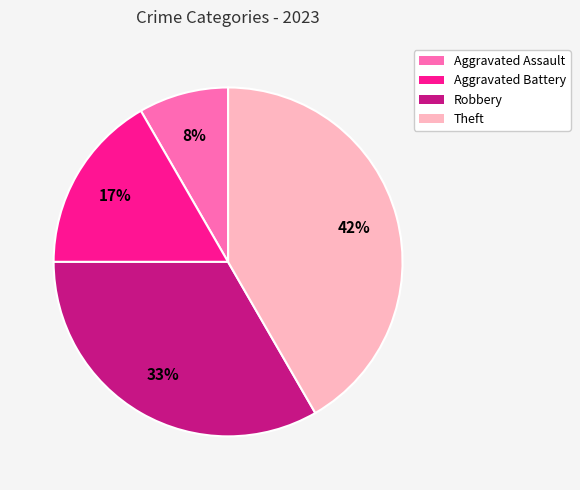

To the nearest percent, what percentage of the pie is Aggravated Assault?

8%